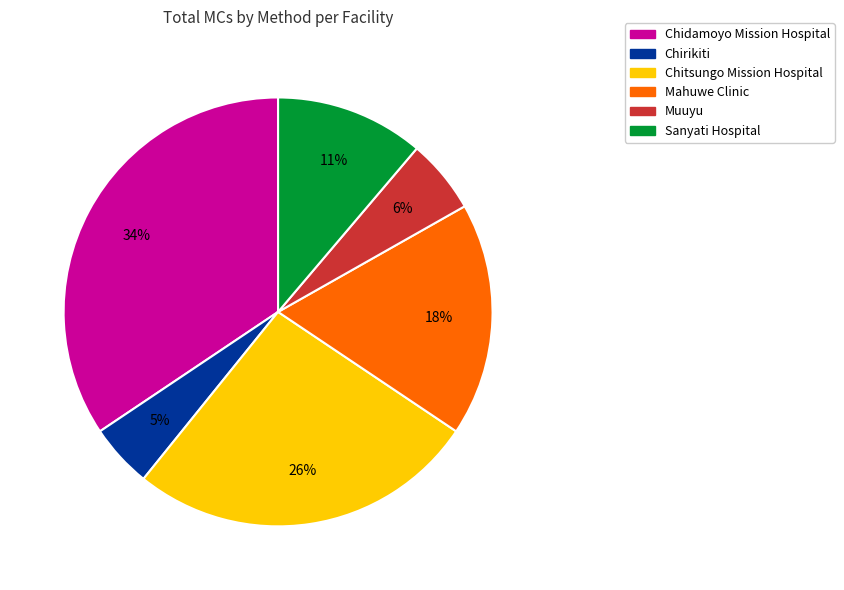

To the nearest percent, what portion does Chitsungo Mission Hospital represent?

26%